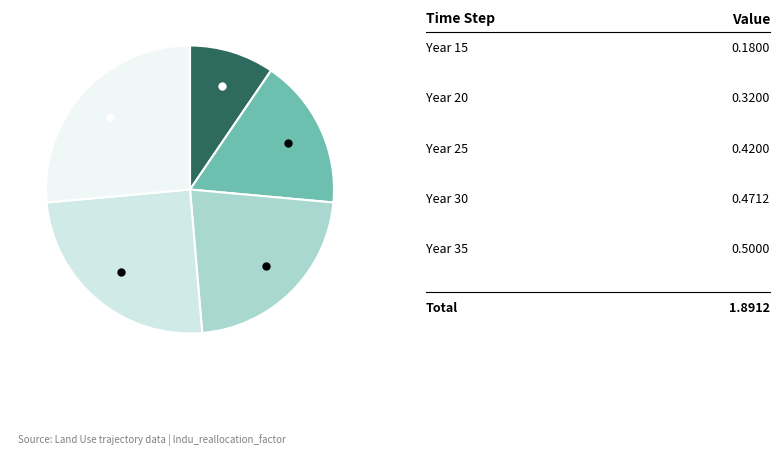

How many segments does this pie chart have?

5